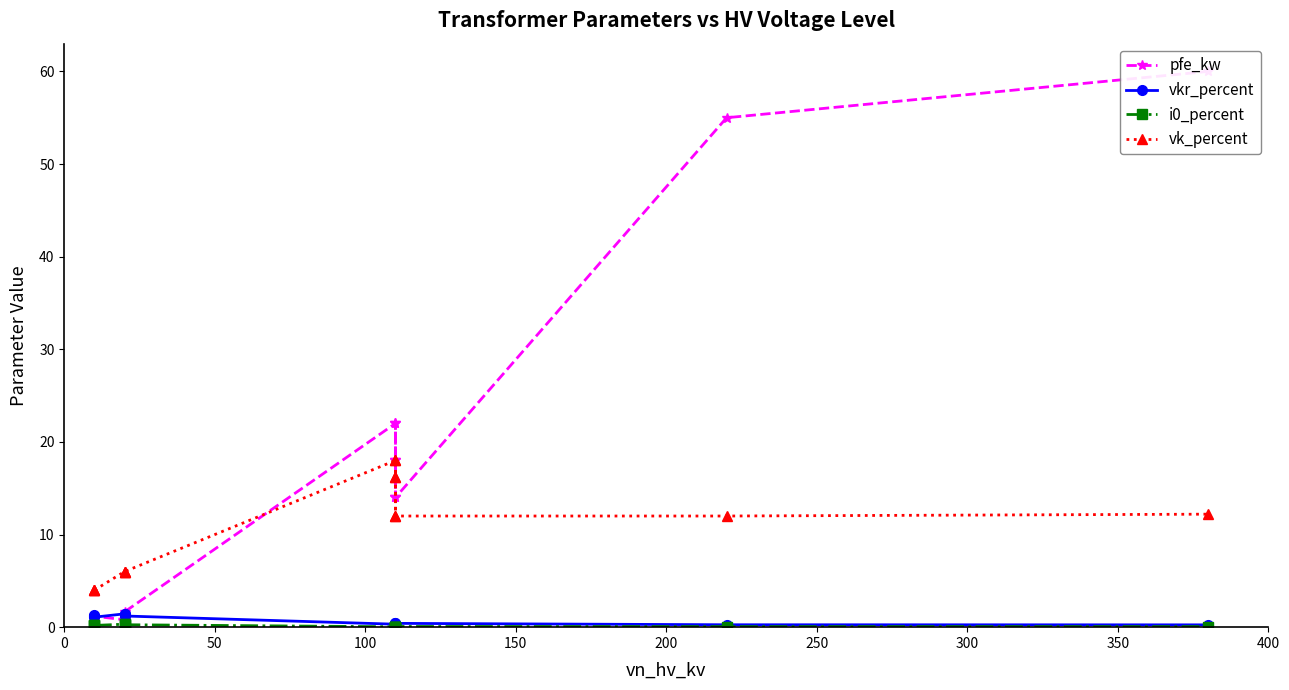

What is the sum of the vkr_percent values at 400 and 350?

0.8